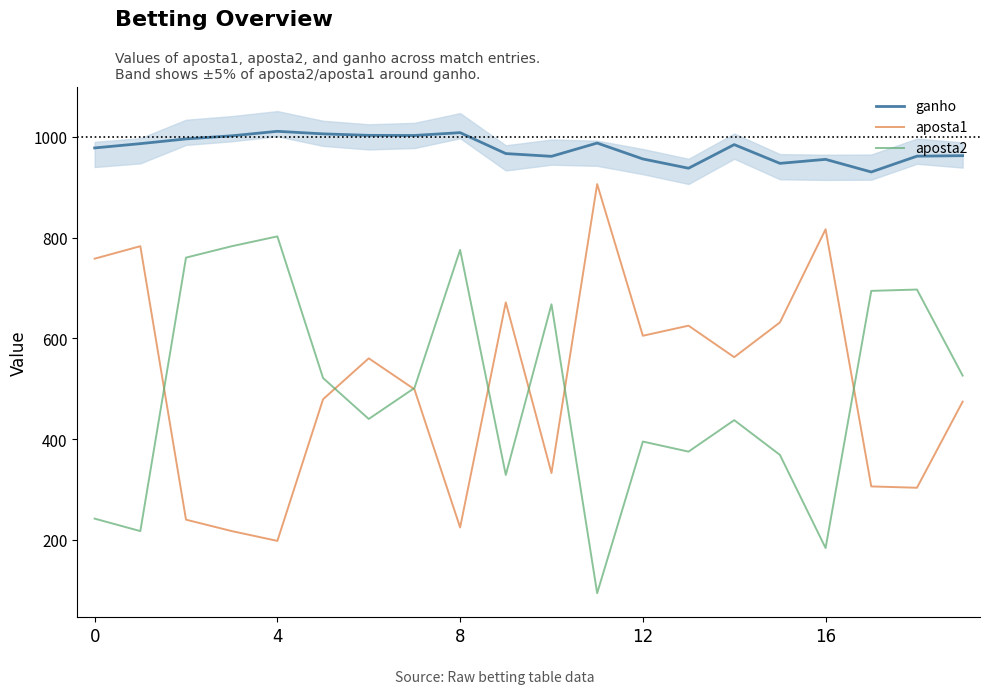

True or false: aposta1 and aposta2 intersect in this chart.

True